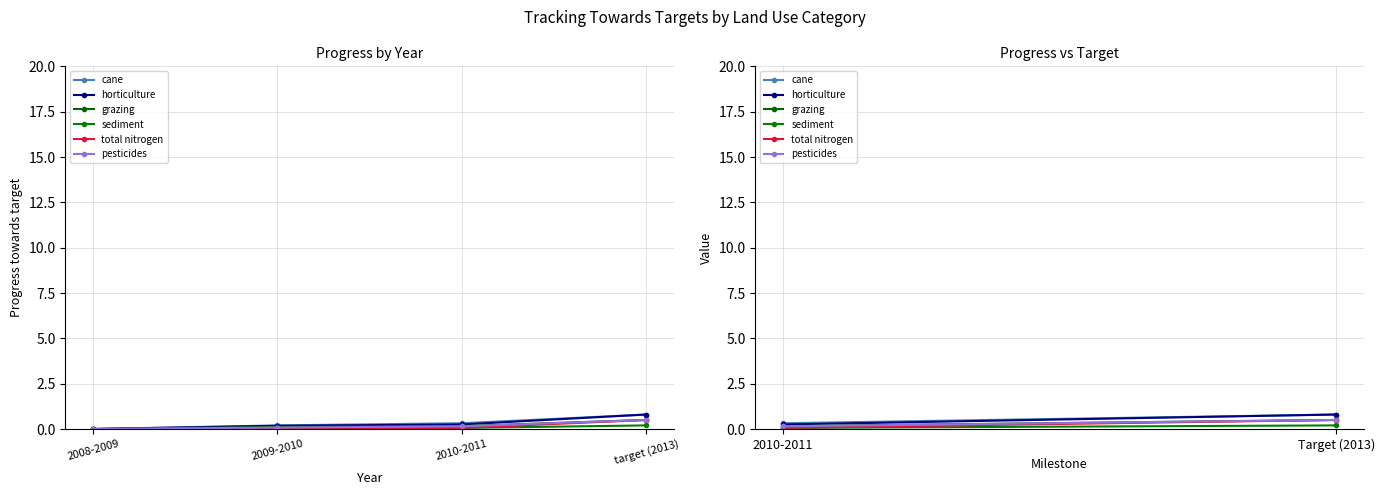

What is the label of the 2nd point from the right?

2010-2011